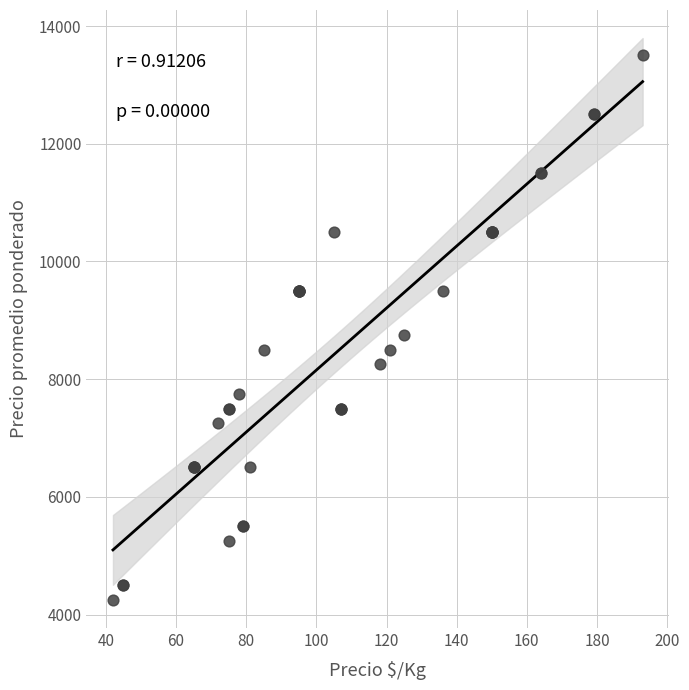

What Y value in the scatter plot is closest to 8875?

8750